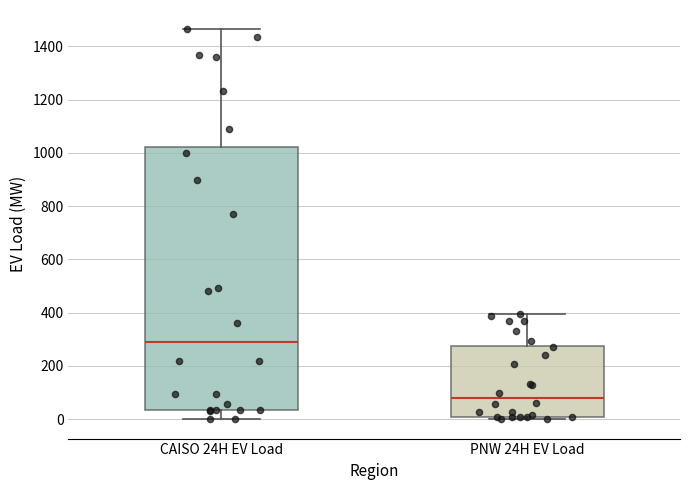

Where does the median line of the box for PNW 24H EV Load sit on the y-axis? The values are not printed on the chart, so give them approximately, as read against the axis.

80